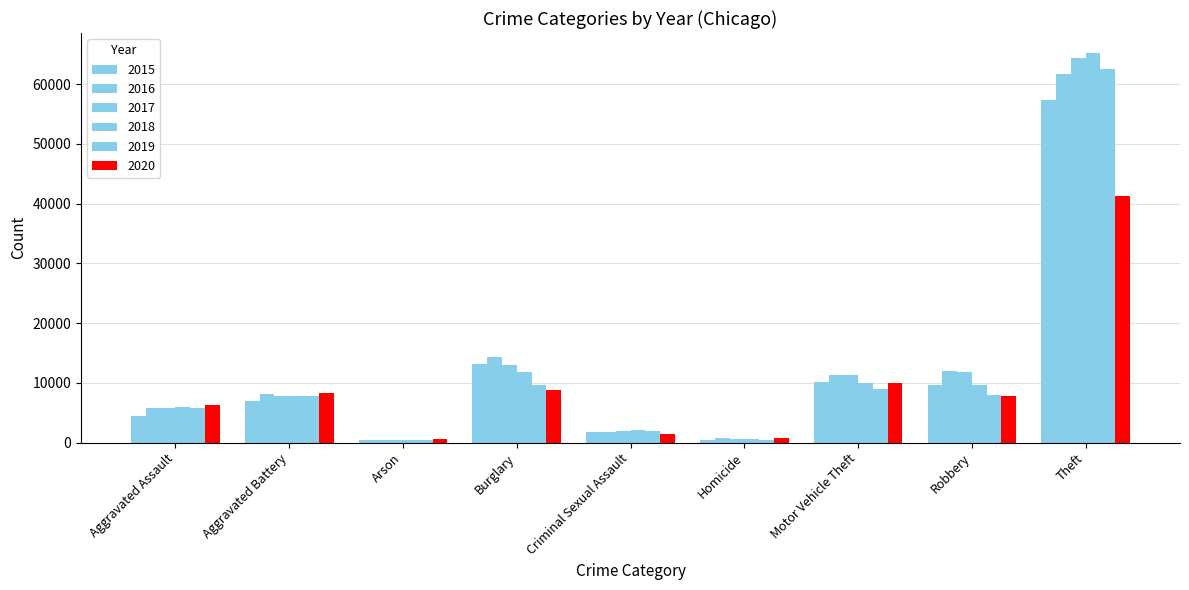

The 2020 series shows 697 at Criminal Sexual Assault. True or false?

False